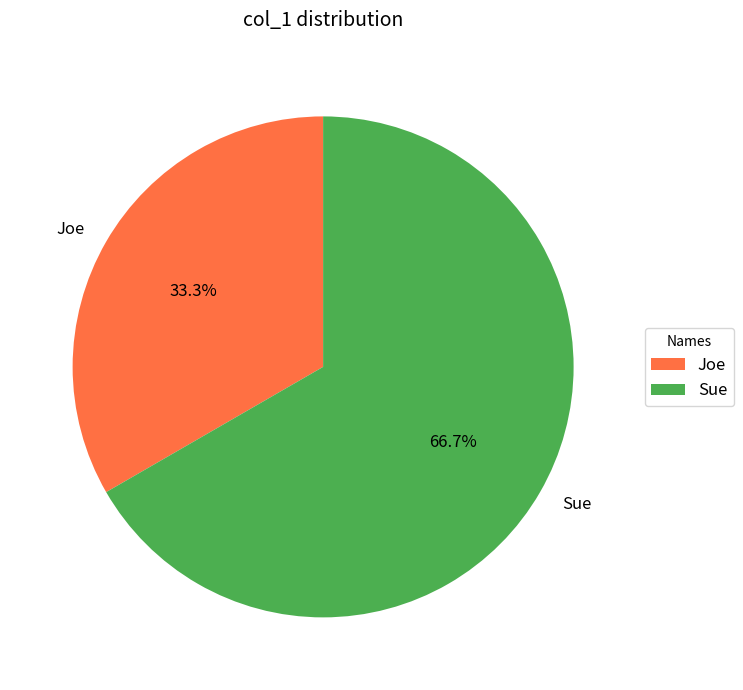

Count the number of slices in the pie.

2